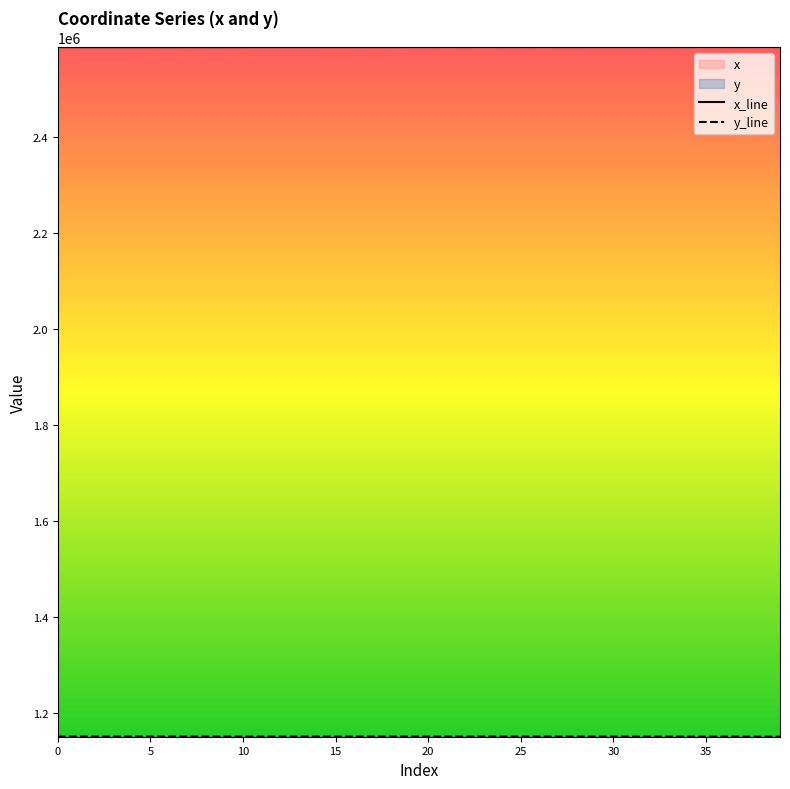

What is the difference between the maximum and minimum values in the x series?

251.7